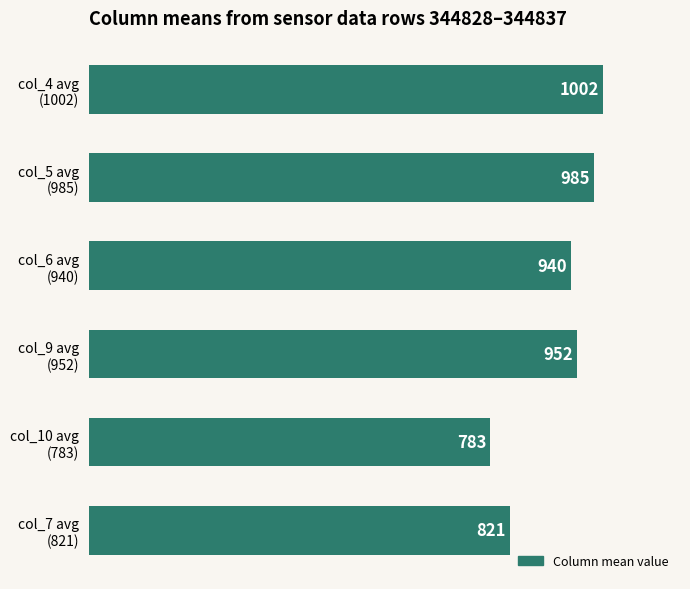

What is the smallest value displayed?

783